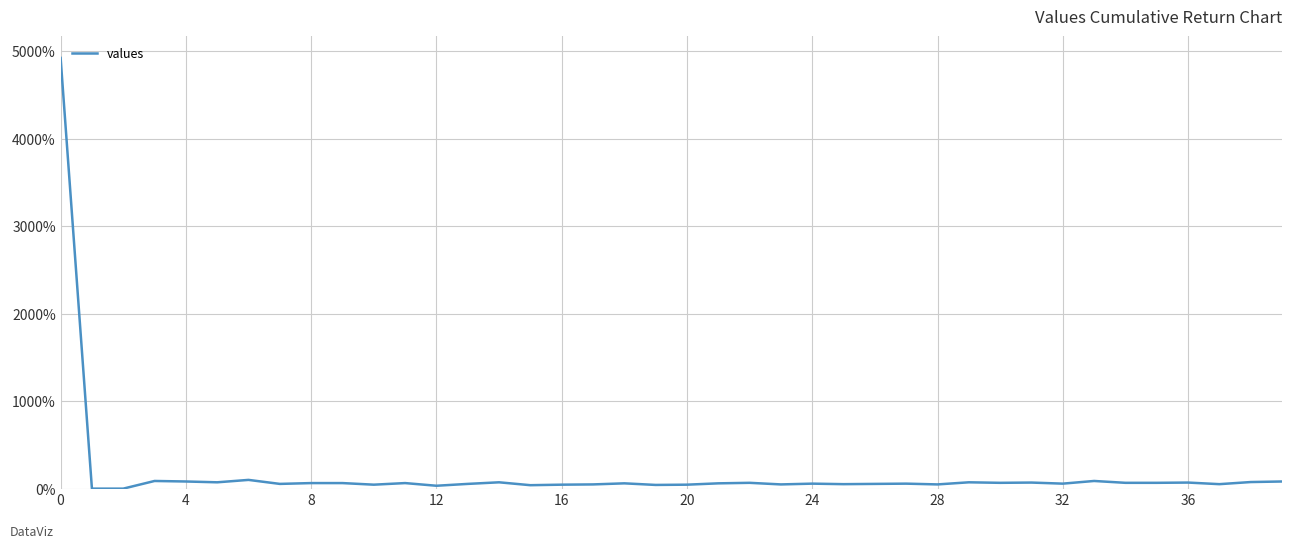

What is the label of the 21st point from the right?

19